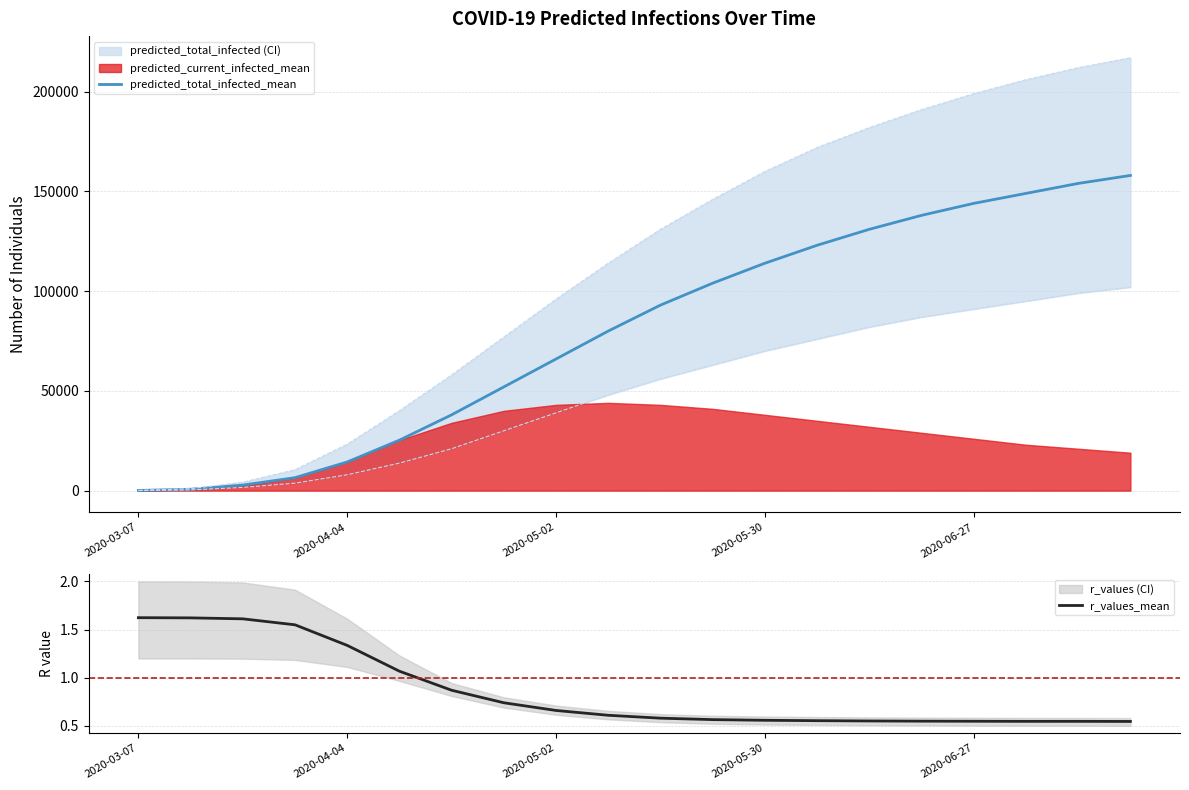

What value does the predicted_total_infected_mean series have at 5?

25301.0